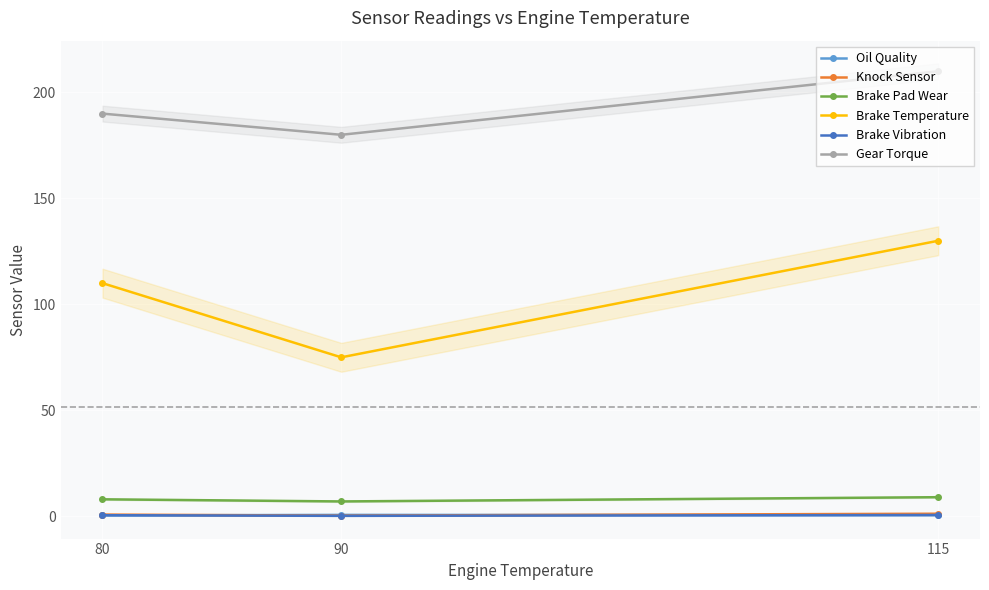

How many lines are shown in the chart?

6